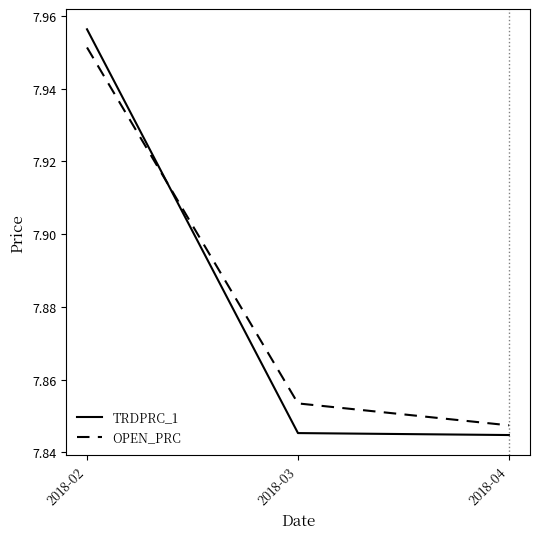

How many lines are shown in the chart?

2